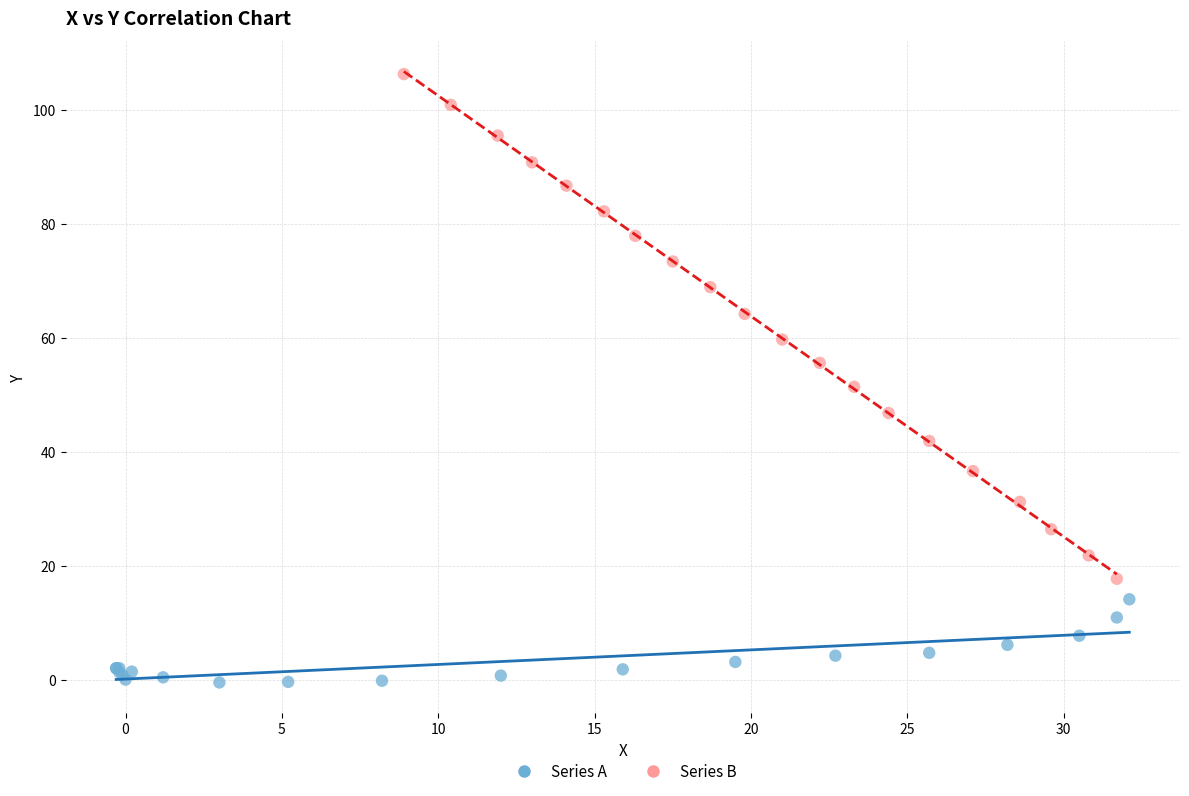

Which series has the widest spread of Y values?

Series B